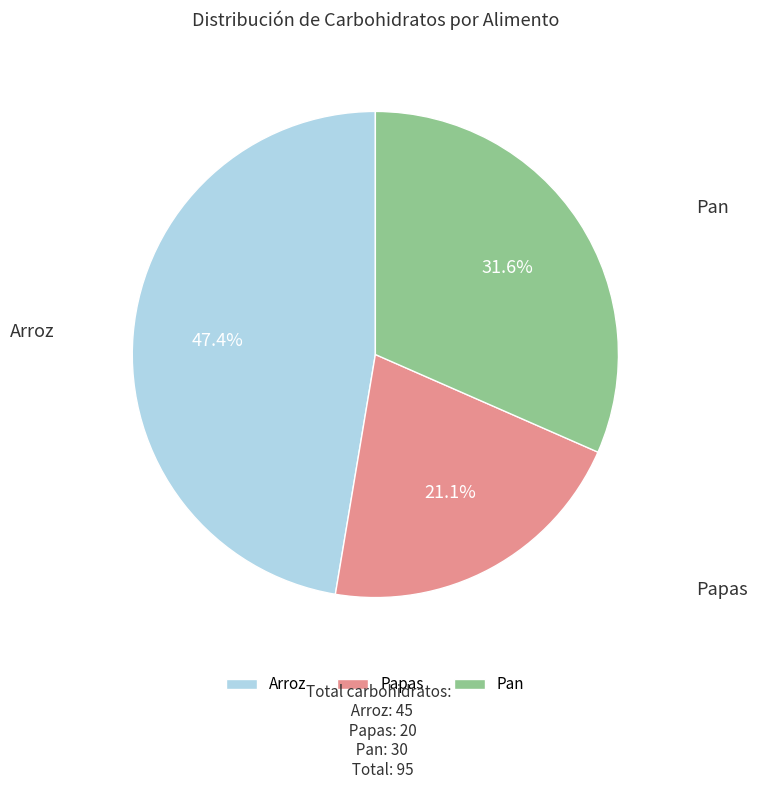

To the nearest percent, what is the average slice percentage?

33%